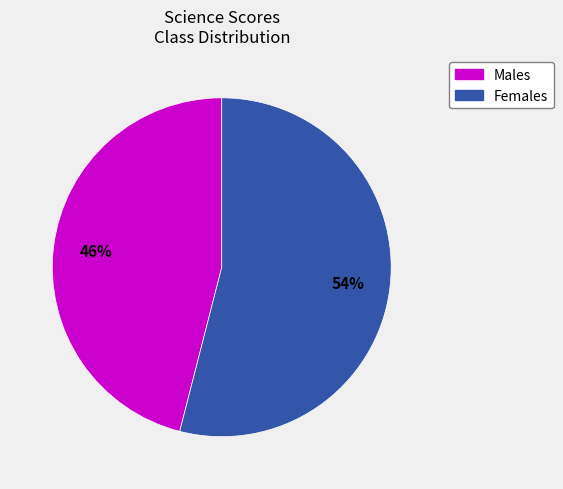

Is there a majority slice in this chart?

Yes